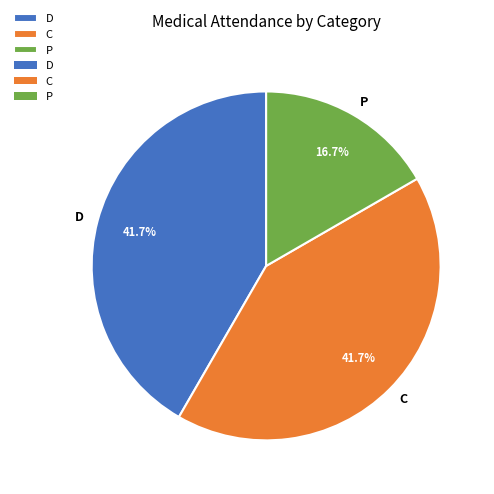

Approximately how many times larger is the value at P compared to C?

0.4